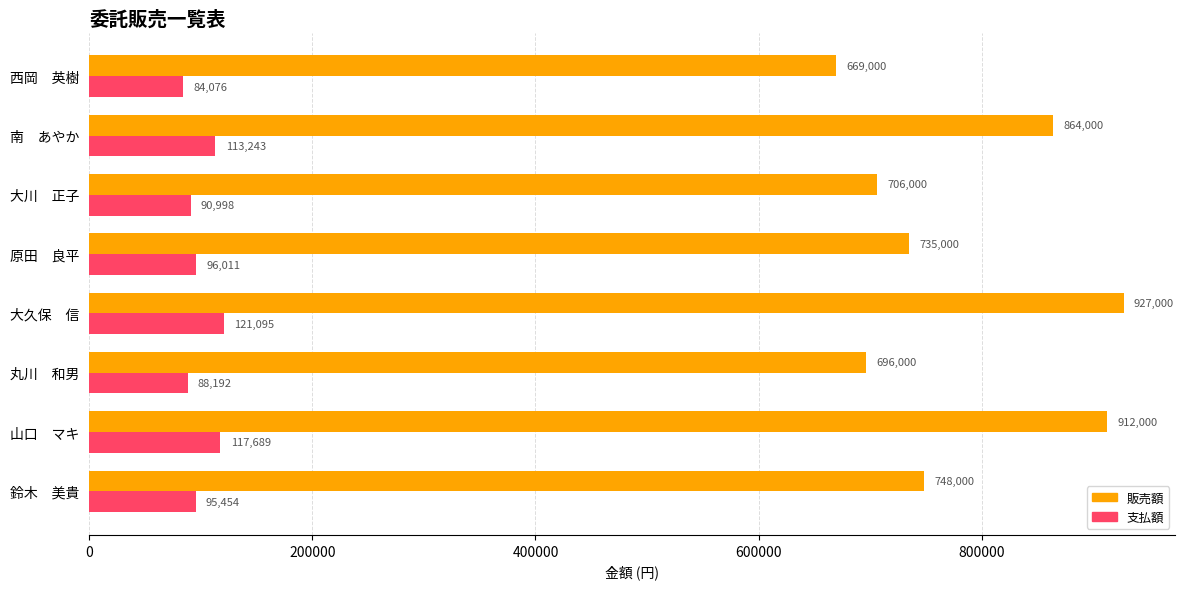

The value of 販売額 at 丸川　和男 is 696000. True or false?

True